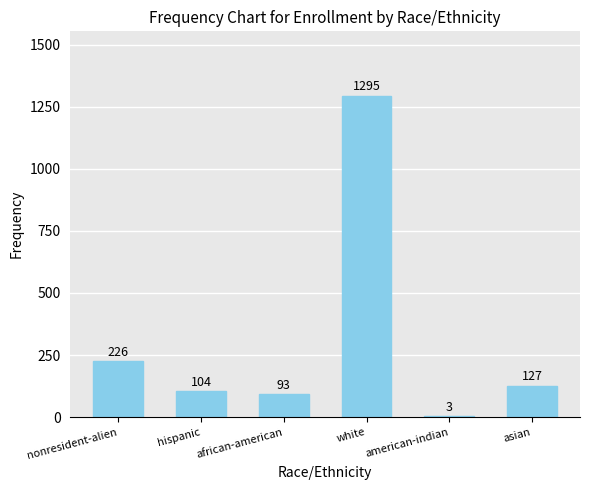

Where is the data nearest to the value 649?

nonresident-alien